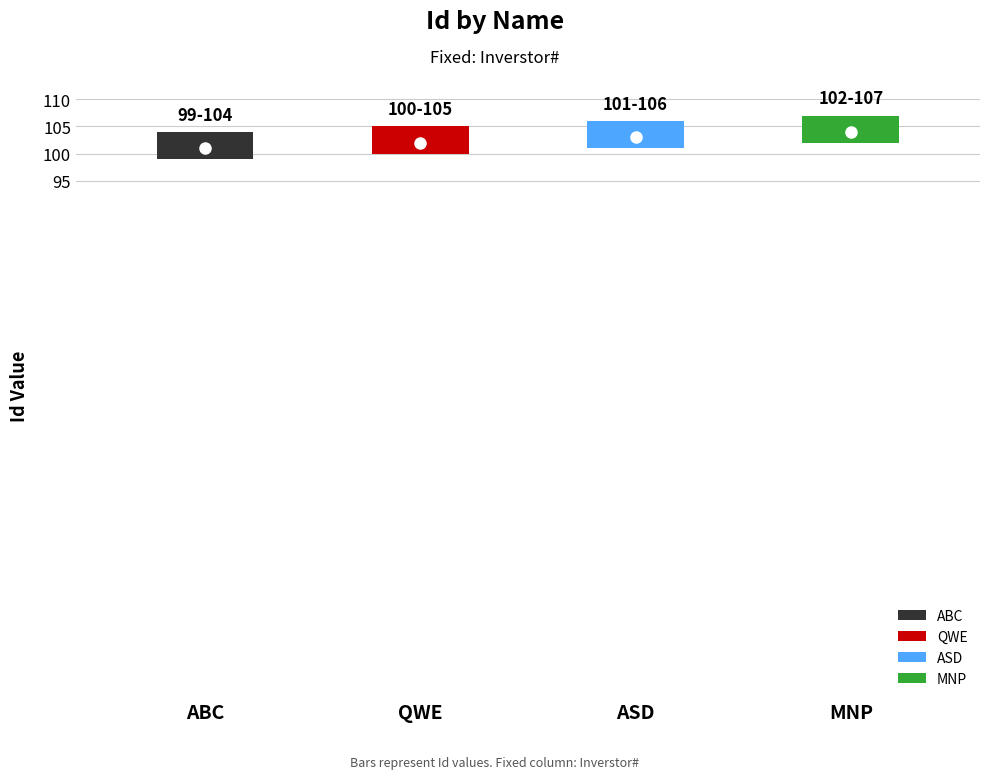

What position from the right is ABC?

4